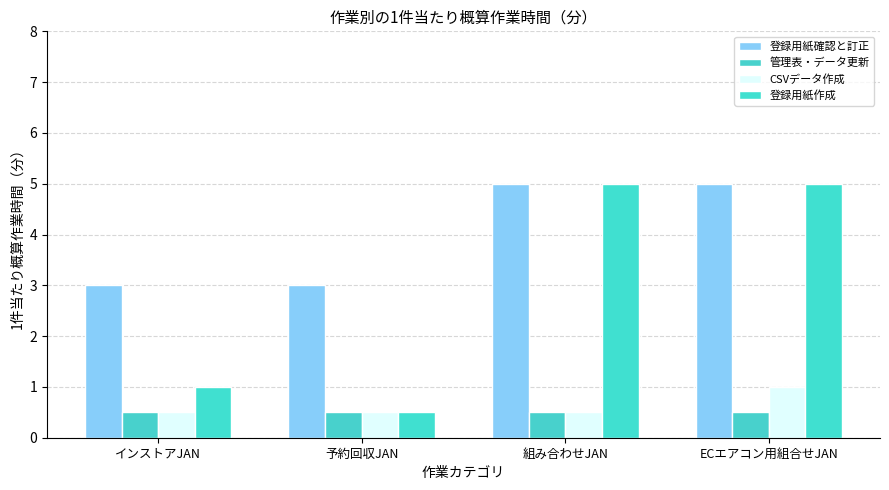

Reading left to right, what are all the values shown in this chart?

登録用紙確認と訂正: 3.0	3.0	5.0	5.0
管理表・データ更新: 0.5	0.5	0.5	0.5
CSVデータ作成: 0.5	0.5	0.5	1.0
登録用紙作成: 1.0	0.5	5.0	5.0